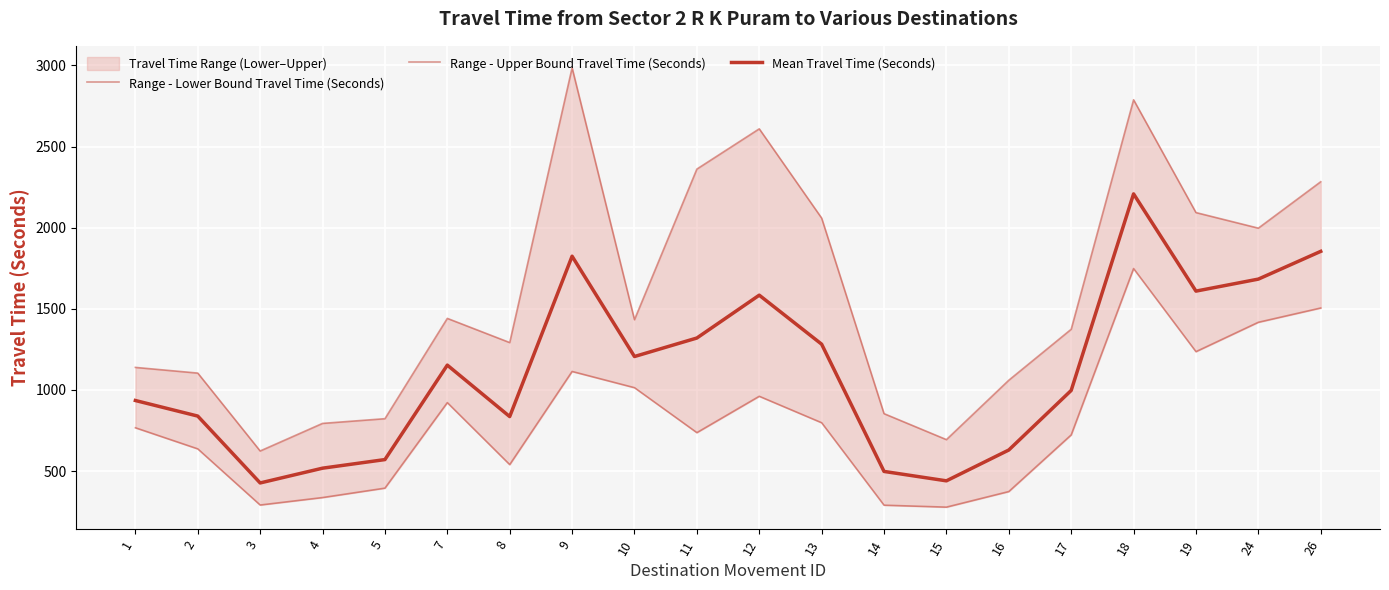

List the series in order of their peak value, lowest first.

Range - Lower Bound Travel Time (Seconds), Mean Travel Time (Seconds), Range - Upper Bound Travel Time (Seconds)